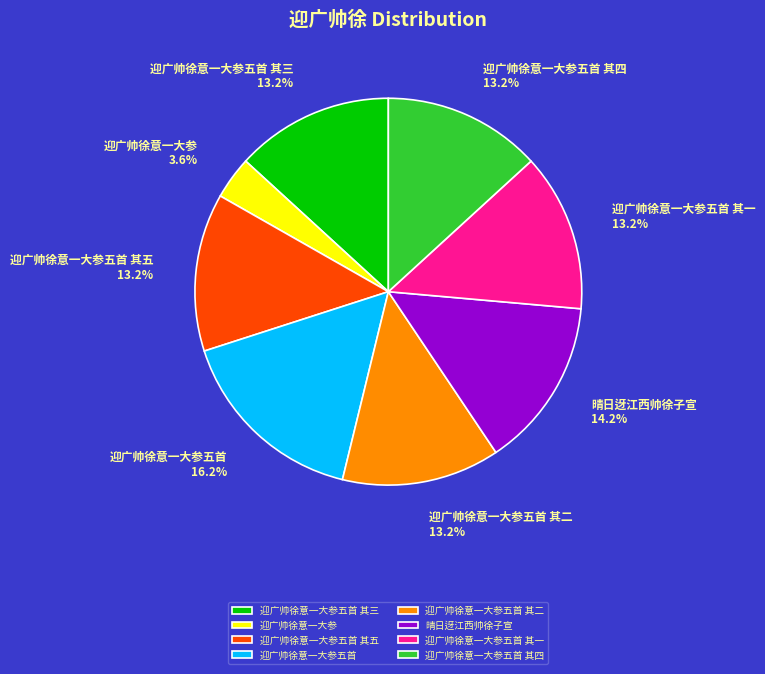

The 晴日迓江西帅徐子宣 slice represents 14% of the pie. True or false?

True